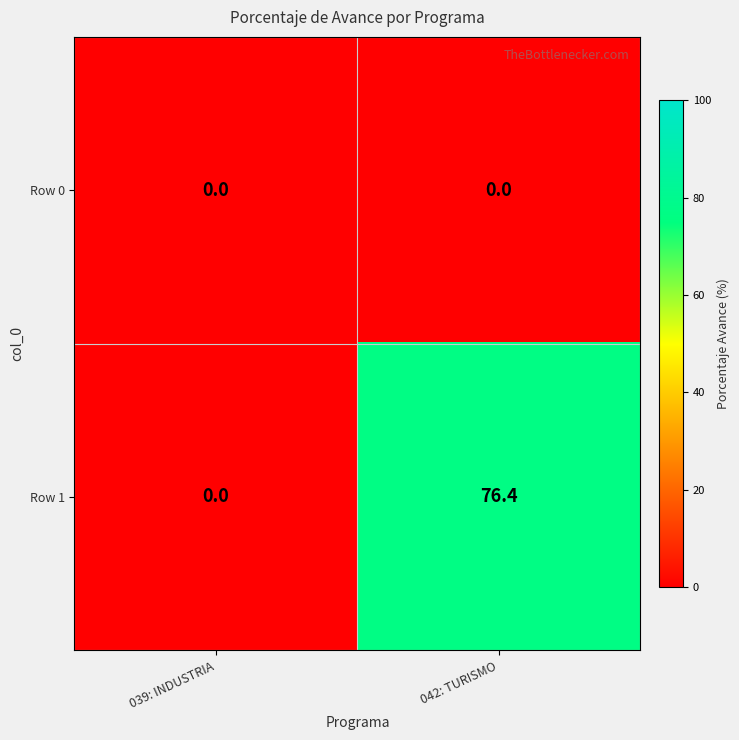

At 042: TURISMO, list the series in order from largest to smallest.

Row 1, Row 0